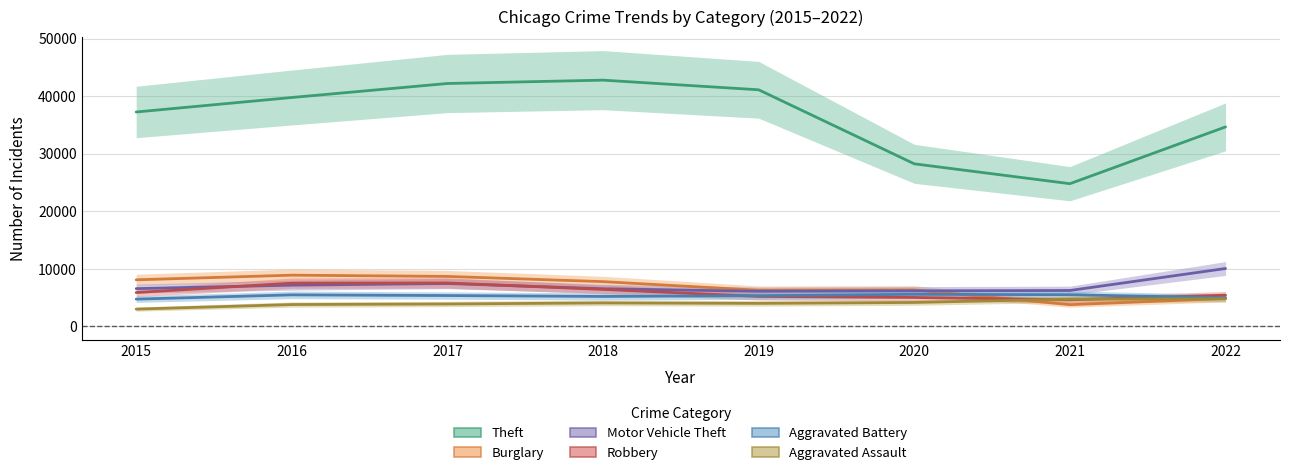

True or false: Burglary and Aggravated Battery cross at least once.

True